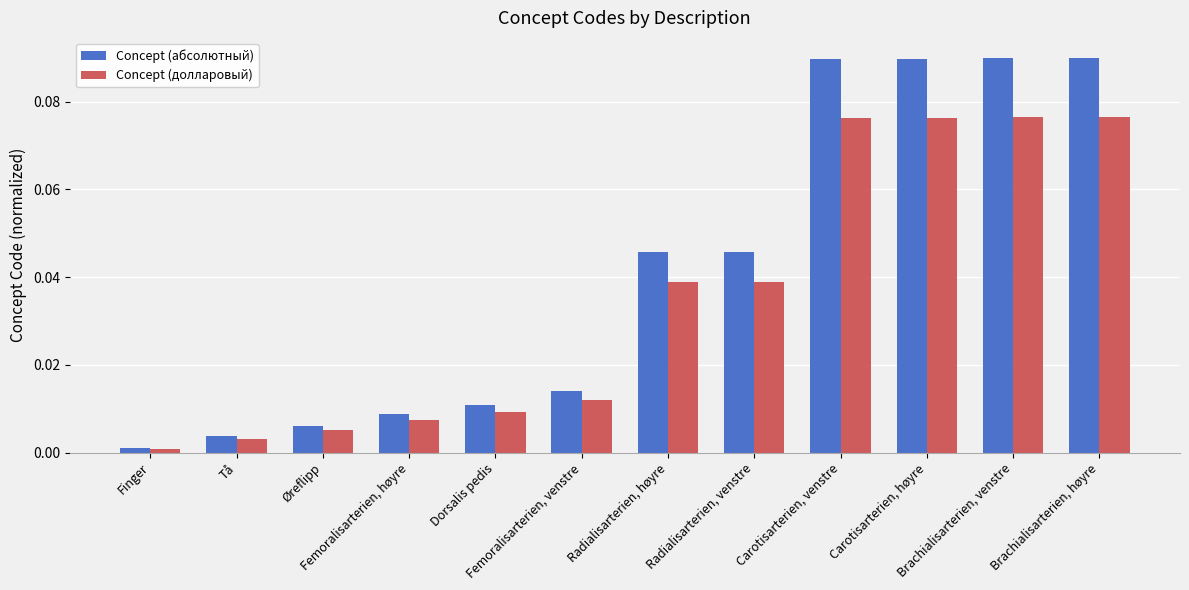

What position from the left is Brachialisarterien, høyre?

12